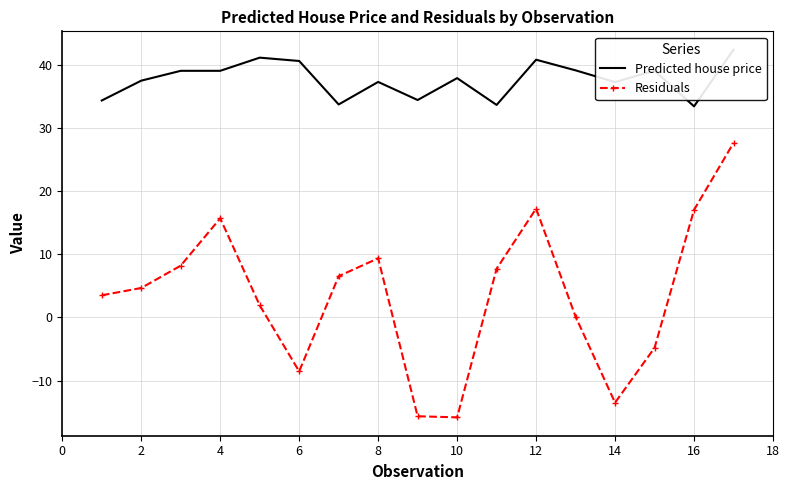

True or false: Predicted house price and Residuals cross at least once.

False